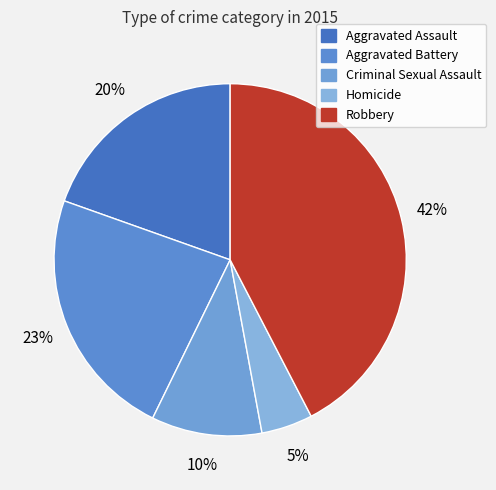

What percentage is the Aggravated Assault slice, to the nearest percent?

20%